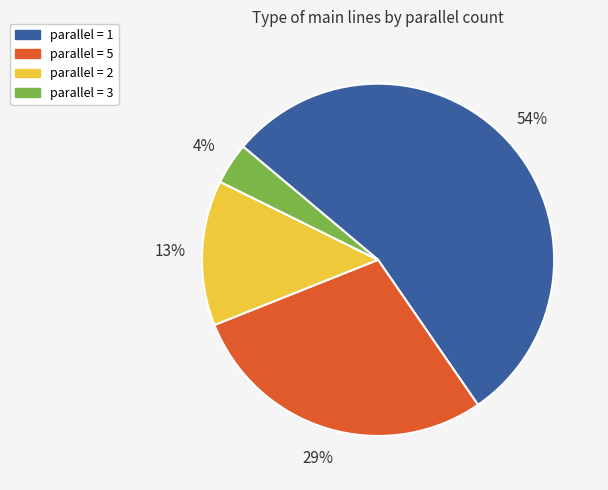

To the nearest percent, what is the average slice percentage?

25%